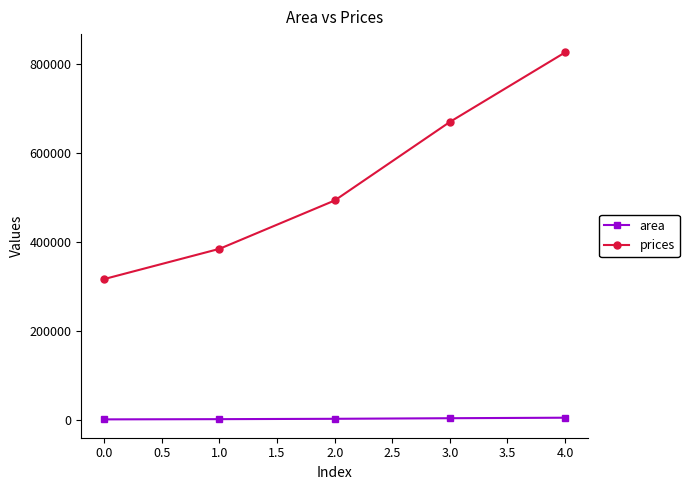

True or false: area and prices cross at least once.

False